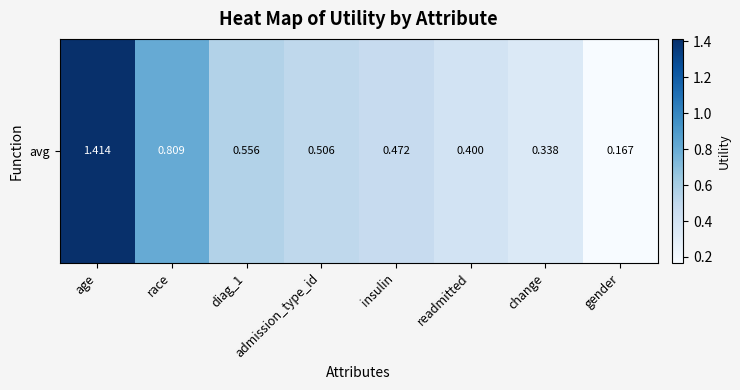

True or false: the data shows 1.9 at age.

False